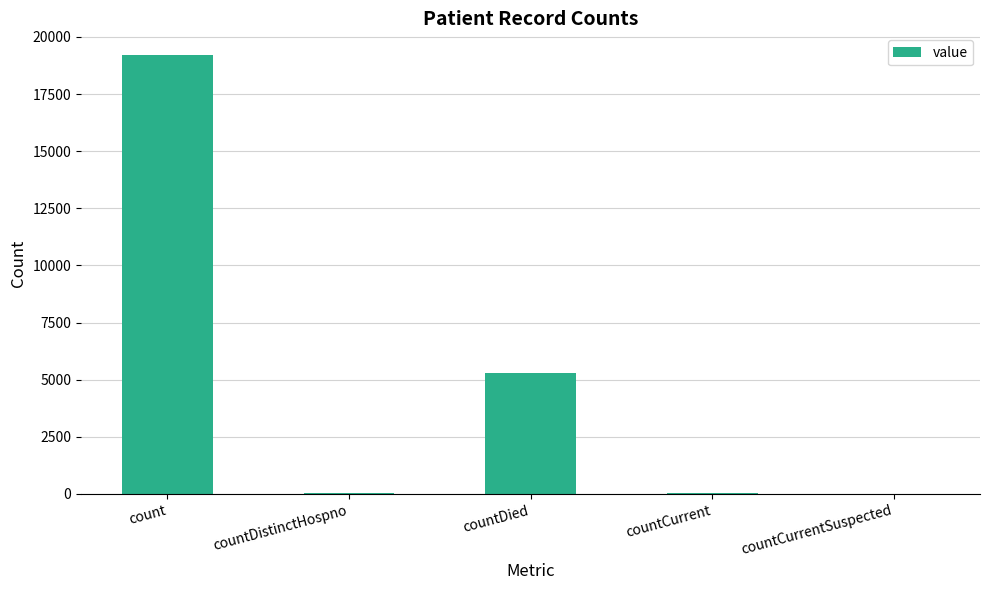

The chart shows a value of -9567 at countCurrentSuspected. True or false?

False